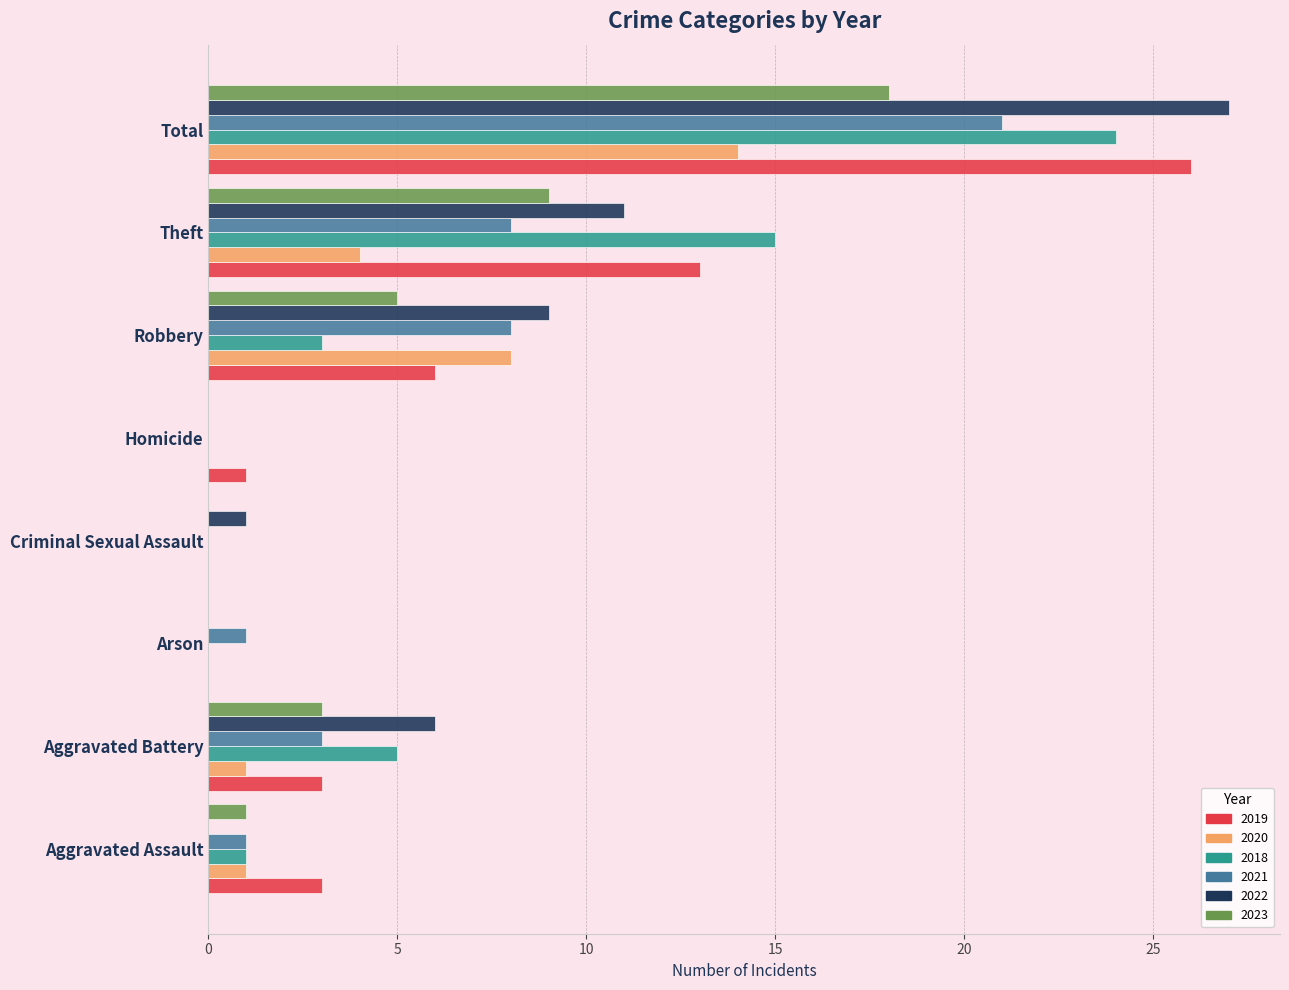

Which series changed the most between Aggravated Battery and Arson?

2022